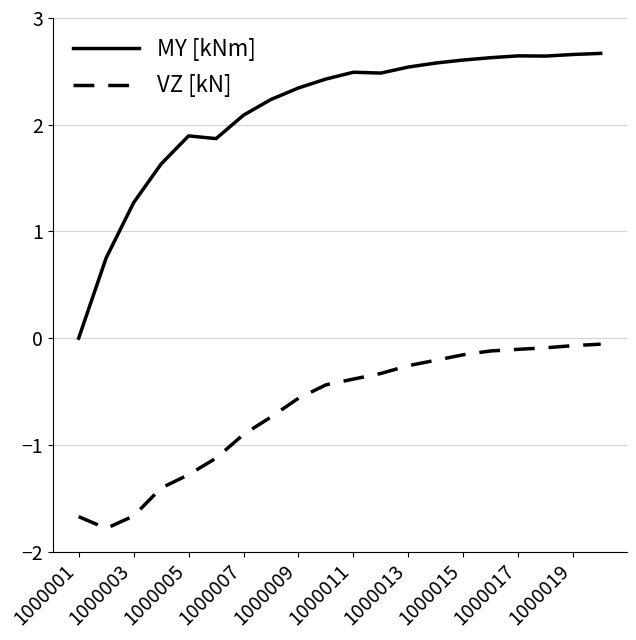

True or false: VZ [kN] and MY [kNm] cross at least once.

False